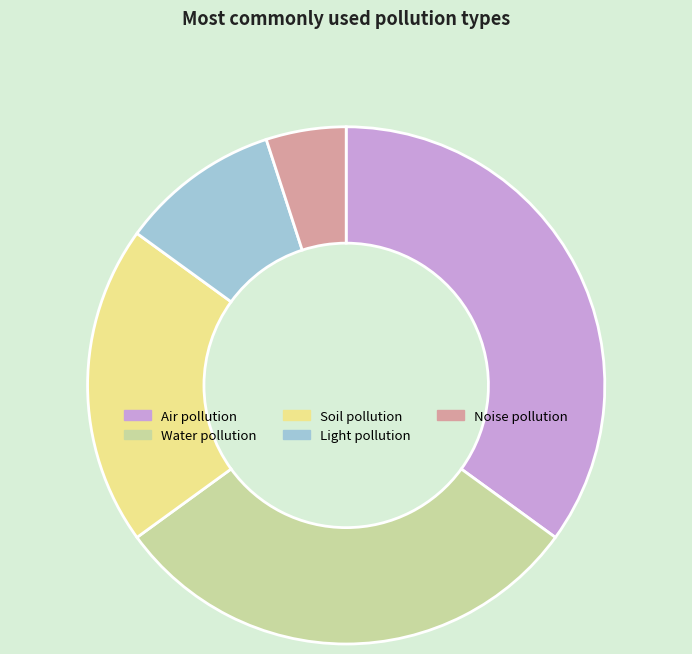

Which slice is the largest?

Air pollution